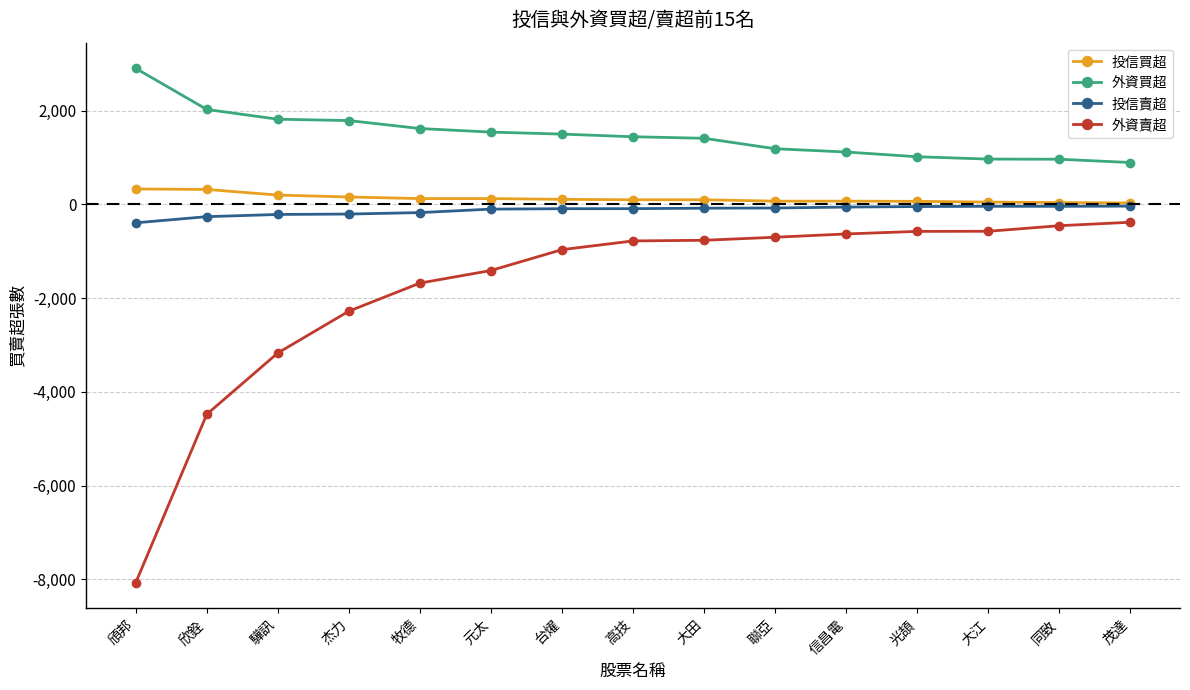

What is the approximate value of 外資買超 at 大江?

968